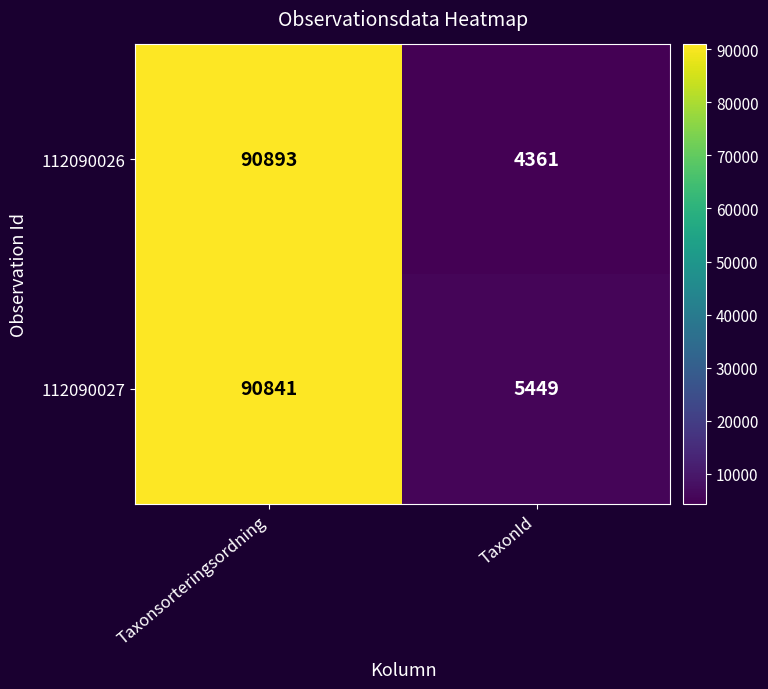

What is the sum of the 112090026 values at Taxonsorteringsordning and TaxonId?

95254